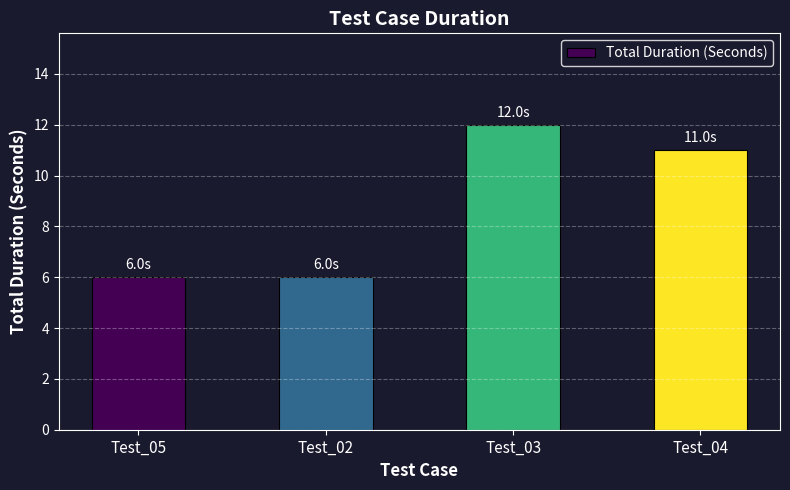

Between Test_03 and Test_05, which is larger?

Test_03